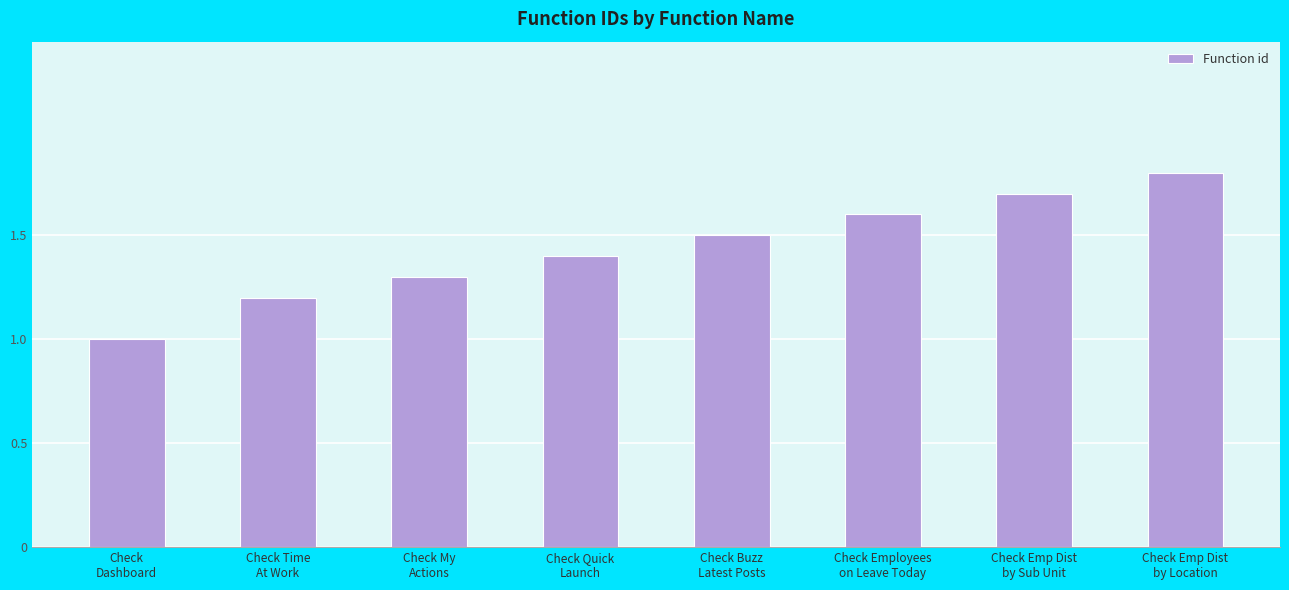

Reading left to right, list all the values displayed in this chart.

1.0	1.2	1.3	1.4	1.5	1.6	1.7	1.8